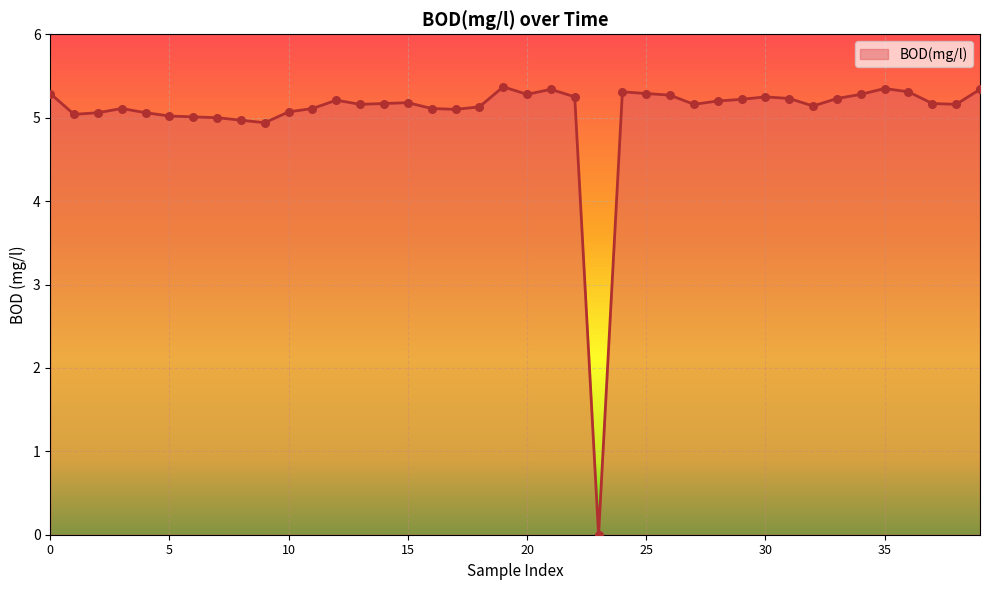

What is the maximum value shown in the chart?

5.4